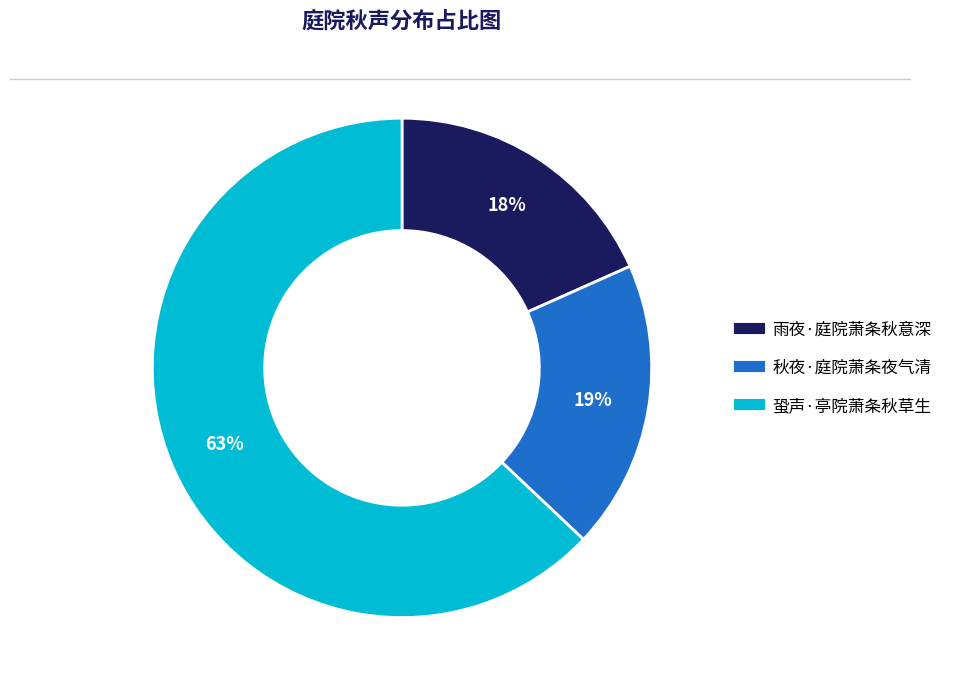

To the nearest percent, what is the average slice percentage?

33%